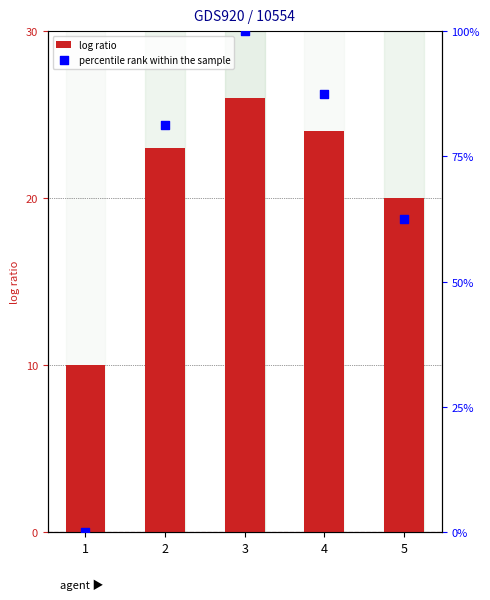

Which series has the largest Y range (max minus min)?

percentile rank within the sample